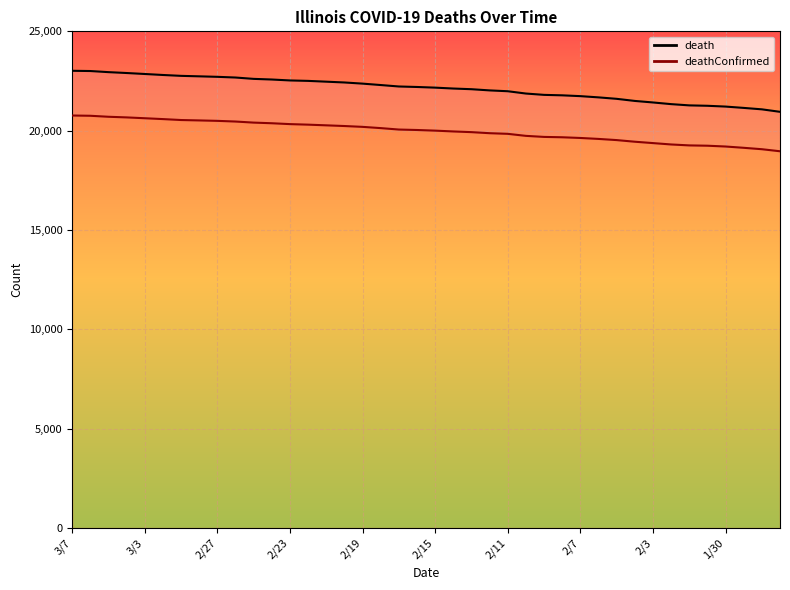

Which series has the largest total across all categories?

death_line